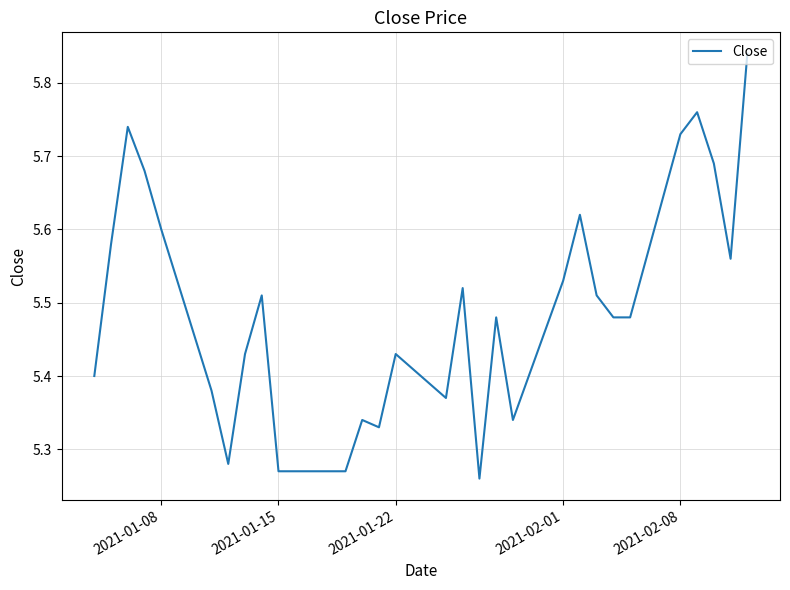

What is the difference between the maximum and minimum values?

0.6